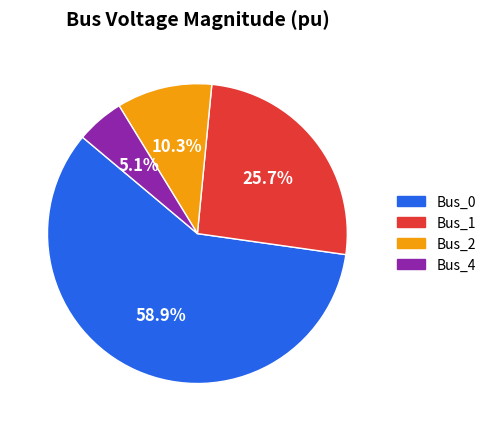

Is there a majority slice in this chart?

Yes